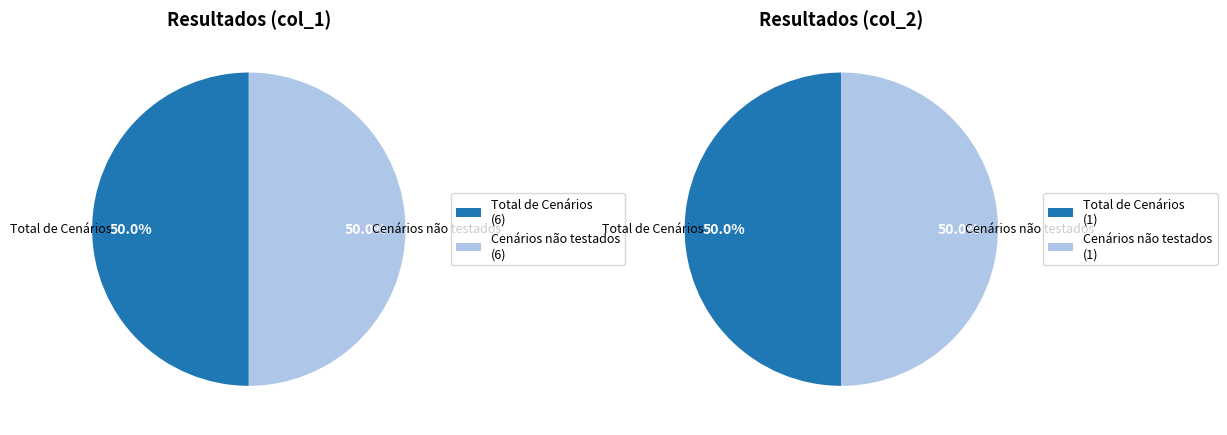

True or false: Total de Cenários accounts for 50% of the total.

True